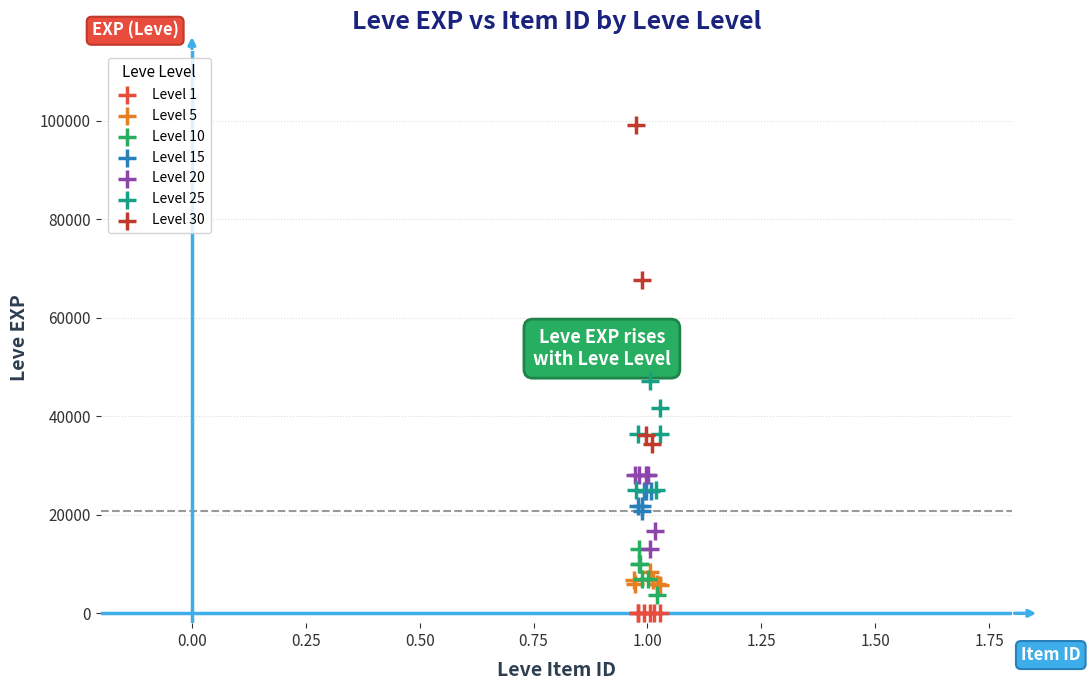

Which series has the largest Y range (max minus min)?

Level 30